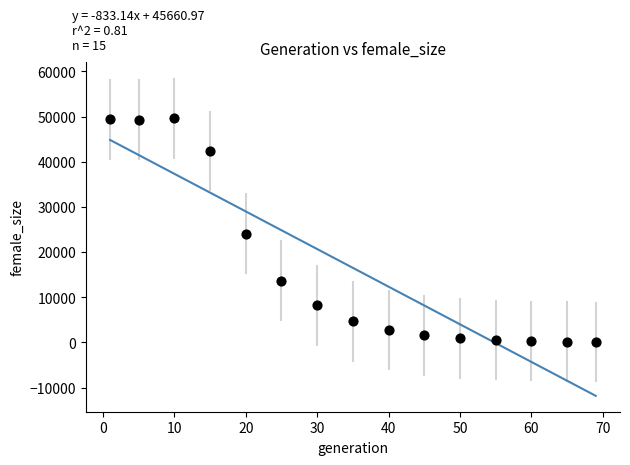

What is the range of Y values (max minus min)?

49547